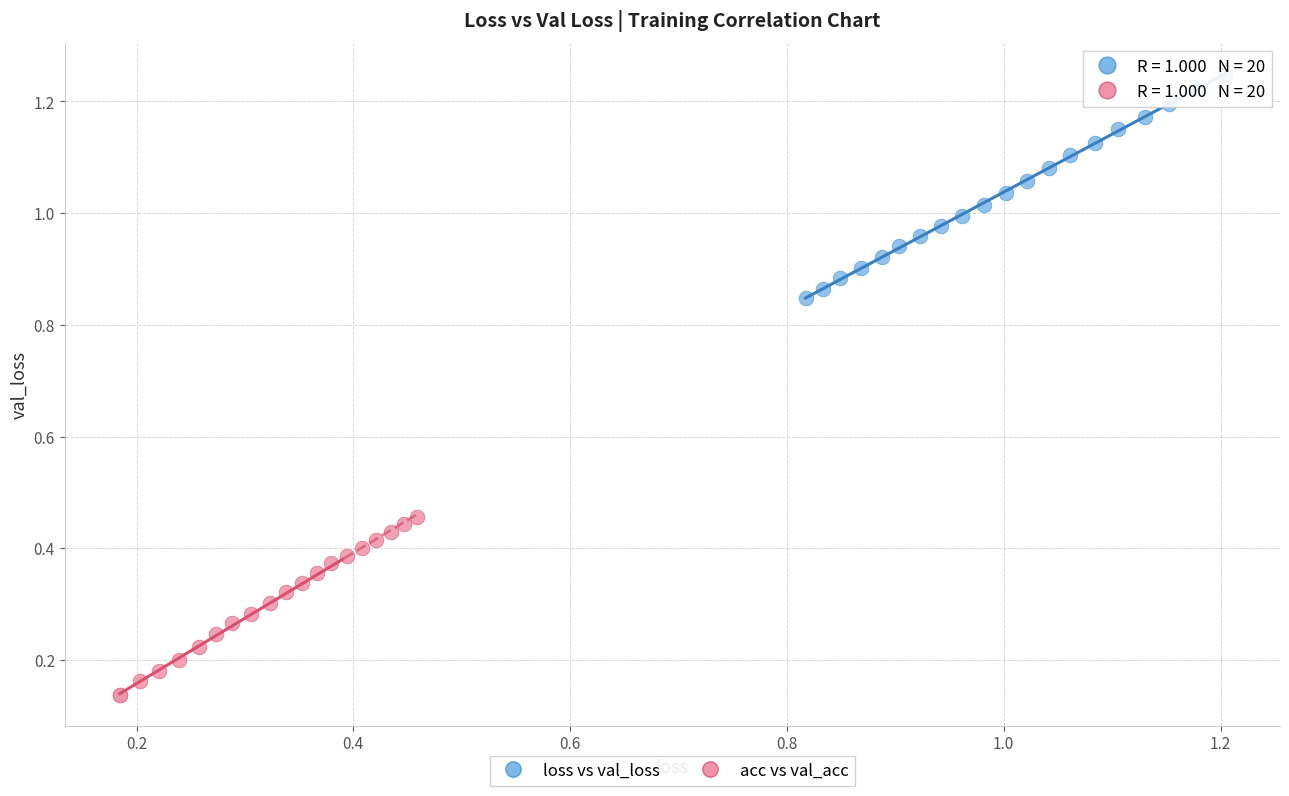

Which series contains the lowest Y value?

acc vs val_acc